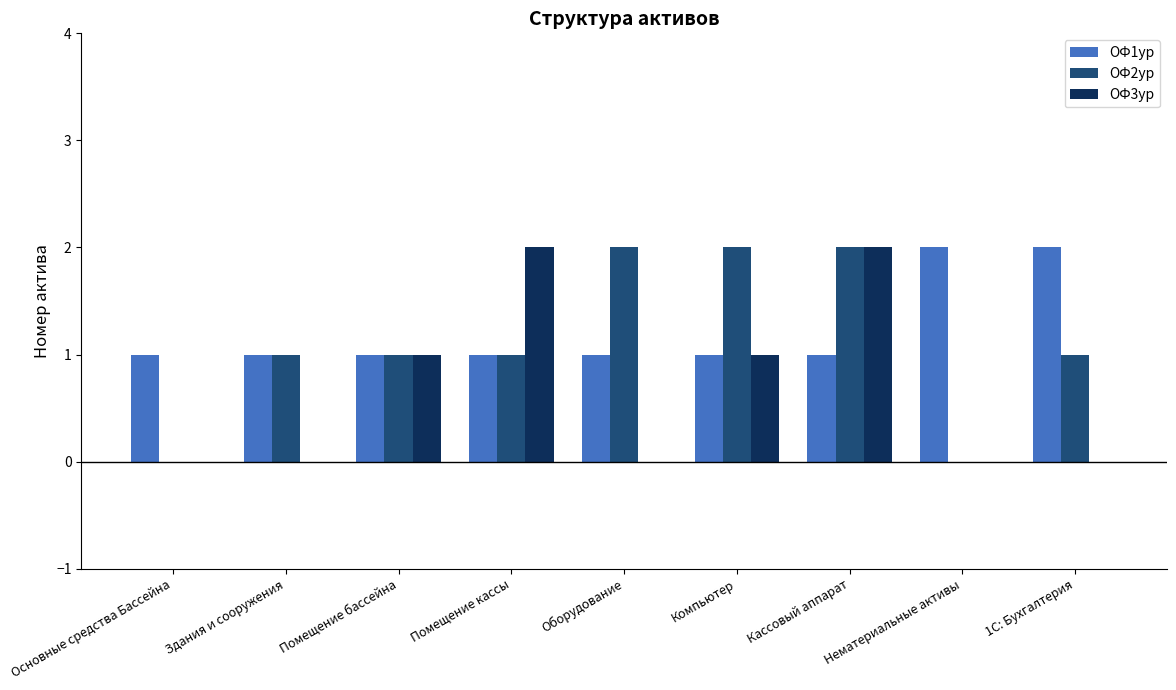

At which category is the sum across all series the highest?

Кассовый аппарат